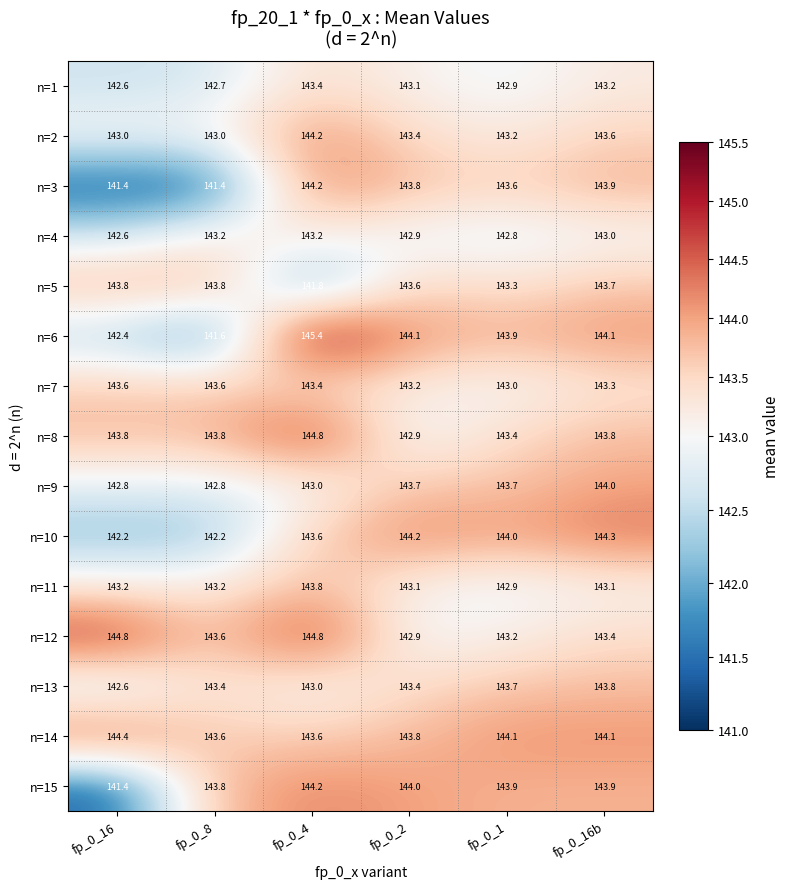

Where does the n=10 series first go above 144?

fp_0_2